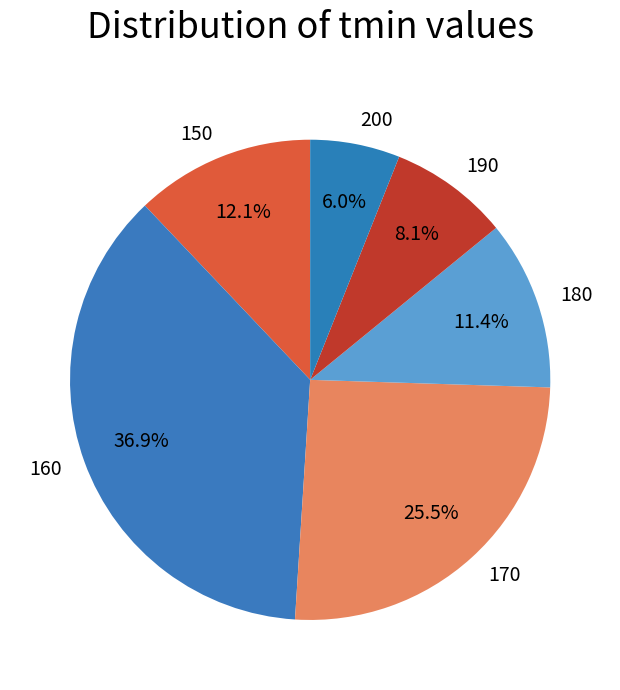

What percentage is the 200 slice, to the nearest percent?

6%